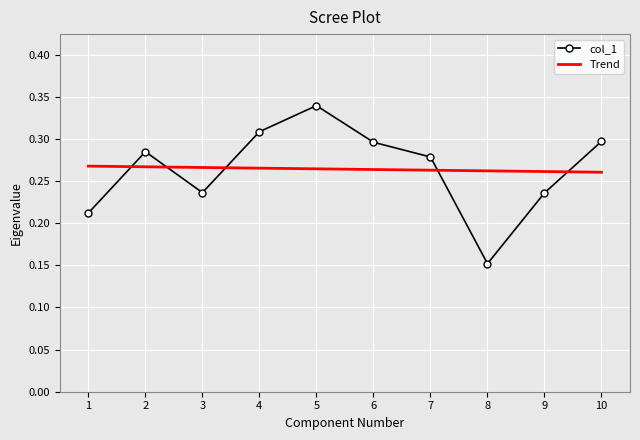

What is the difference between the maximum and second lowest values?

0.1